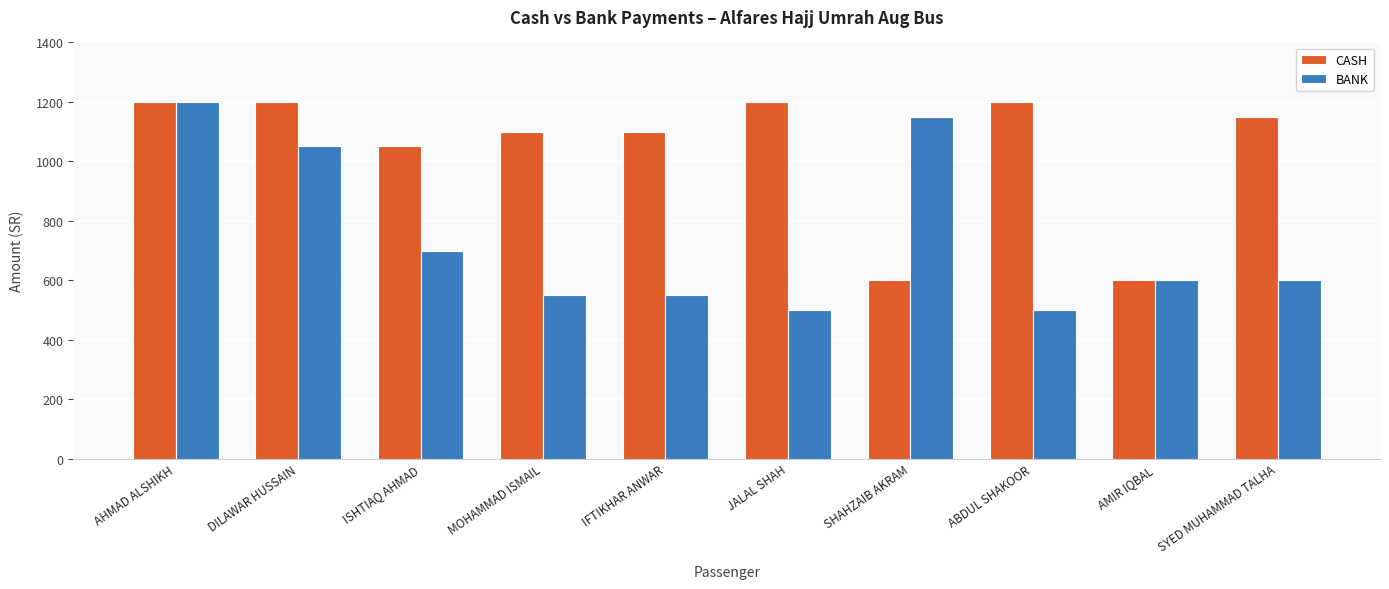

What are all the series names shown in the legend?

CASH, BANK